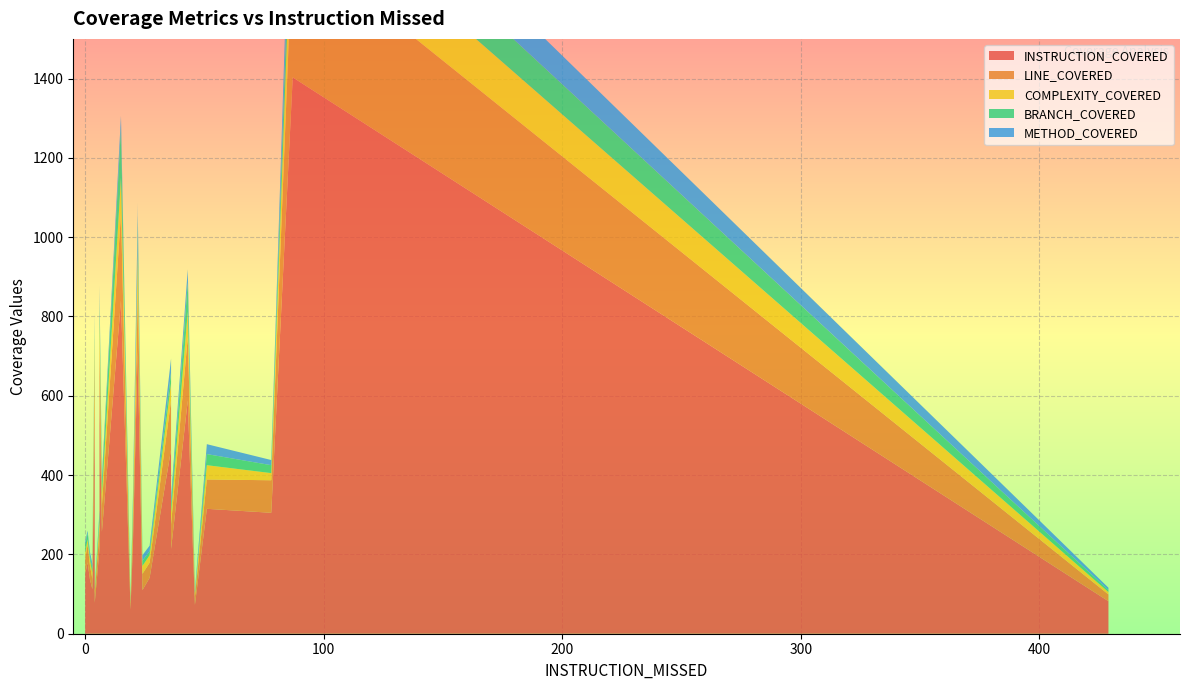

Reading left to right, list all the values displayed in this chart.

INSTRUCTION_COVERED: 140	465	315	257	112	21	31	63	840	214	76	371	305	225	592	1403	715	82	36	137	712	588	61	73	78	214	150	141	180	558	110
LINE_COVERED: 42	124	74	67	26	7	9	19	220	50	24	97	82	48	138	346	201	17	10	35	136	160	14	21	21	62	38	38	45	138	41
COMPLEXITY_COVERED: 15	43	36	28	16	4	4	10	90	18	8	38	18	28	61	155	68	6	5	15	100	64	4	8	10	30	17	19	13	49	20
BRANCH_COVERED: 26	27	28	27	11	2	2	16	127	19	6	33	20	20	51	111	67	5	0	8	10	74	0	0	5	18	19	10	16	31	13
METHOD_COVERED: 4	35	25	16	11	3	3	2	29	9	5	22	13	20	36	105	36	6	5	11	96	33	4	8	2	21	8	14	6	34	14